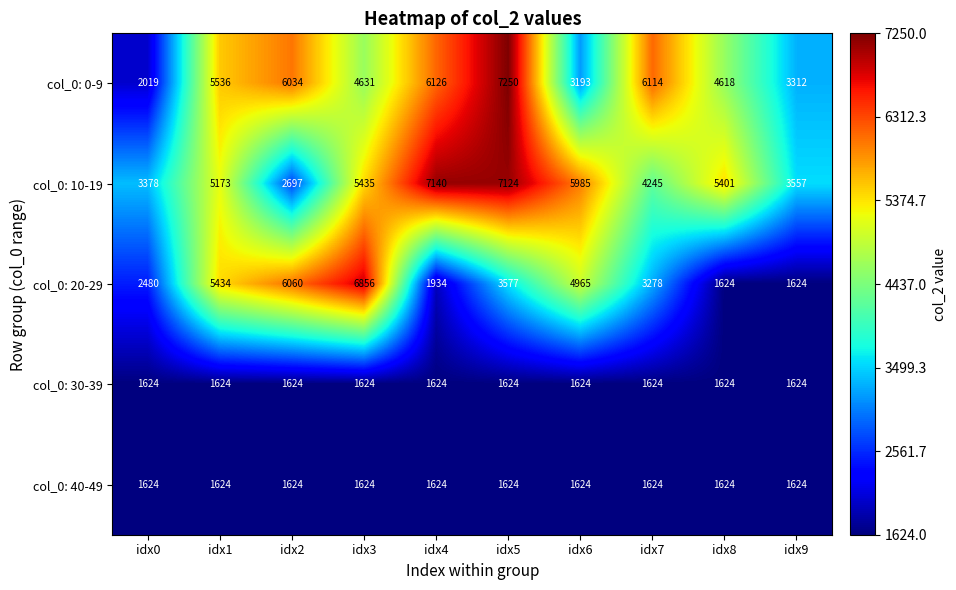

Where does the col_0: 10-19 series first go above 5401?

idx3